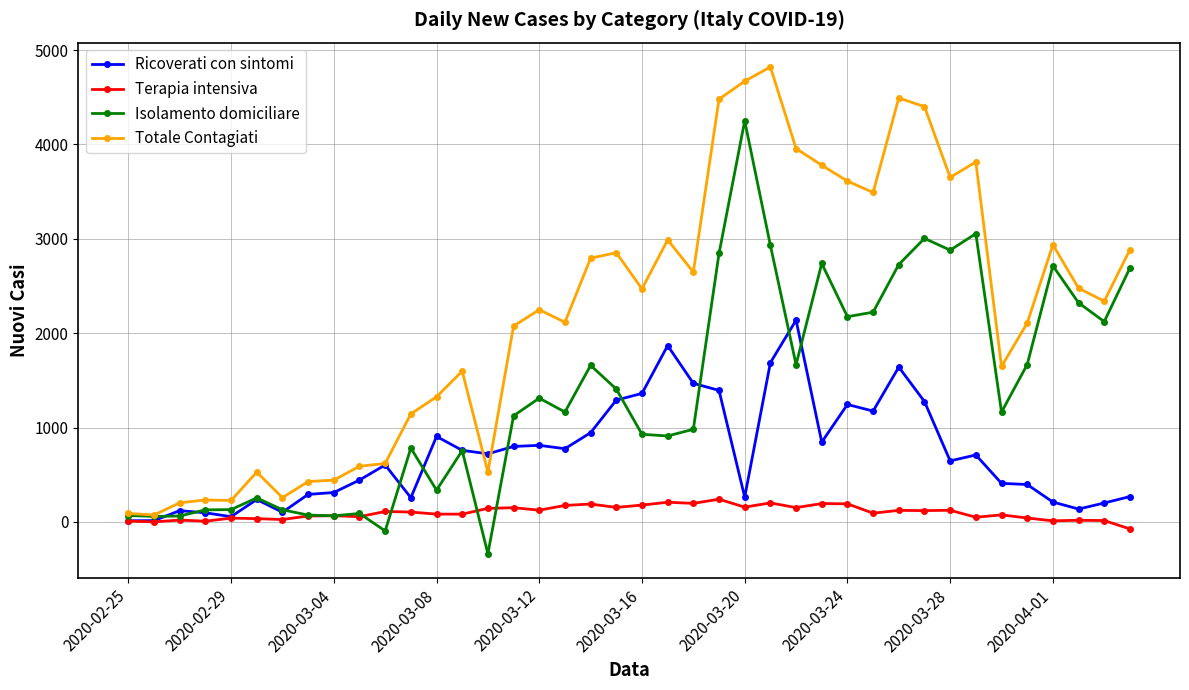

True or false: Ricoverati con sintomi has more than 2 interior local peaks.

True